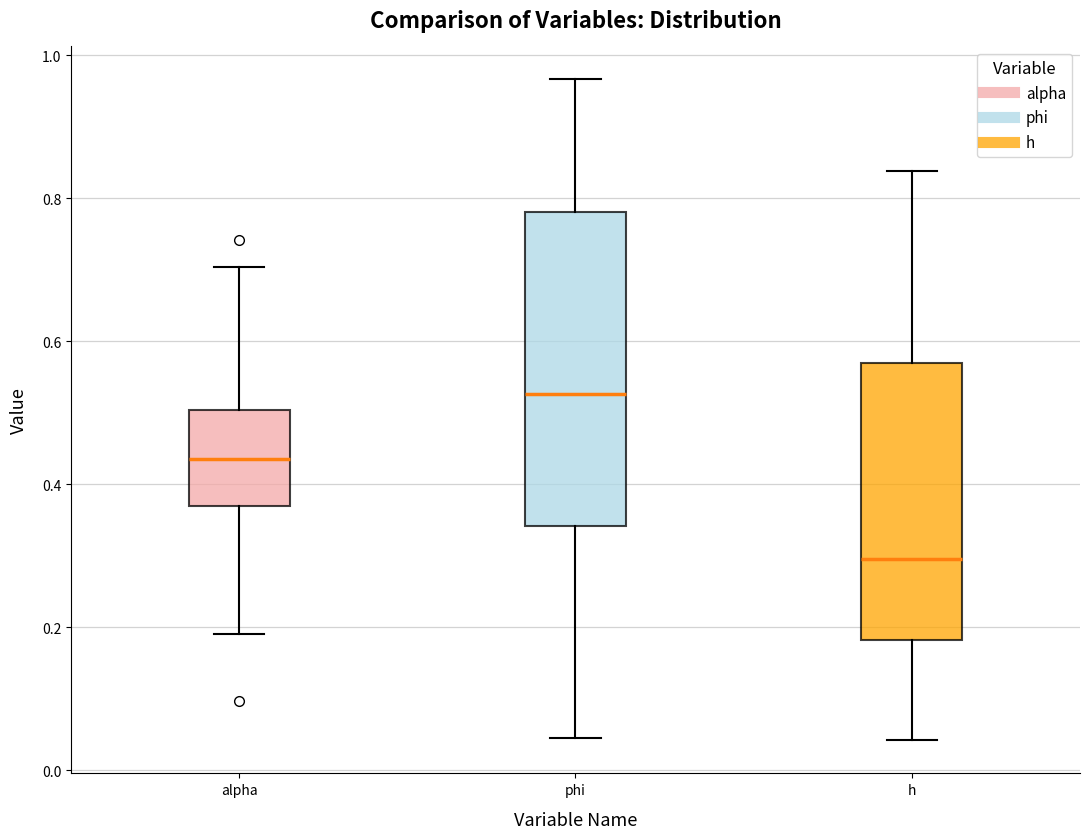

Which box's median line is the lowest?

h